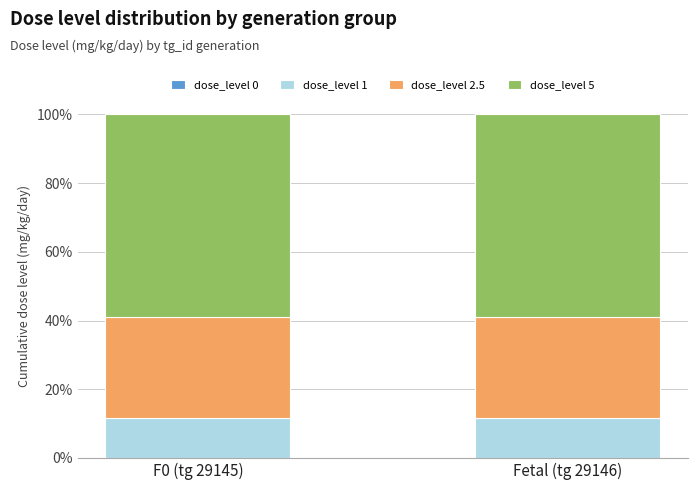

What is the total value across all series at Fetal (tg 29146)?

100.0